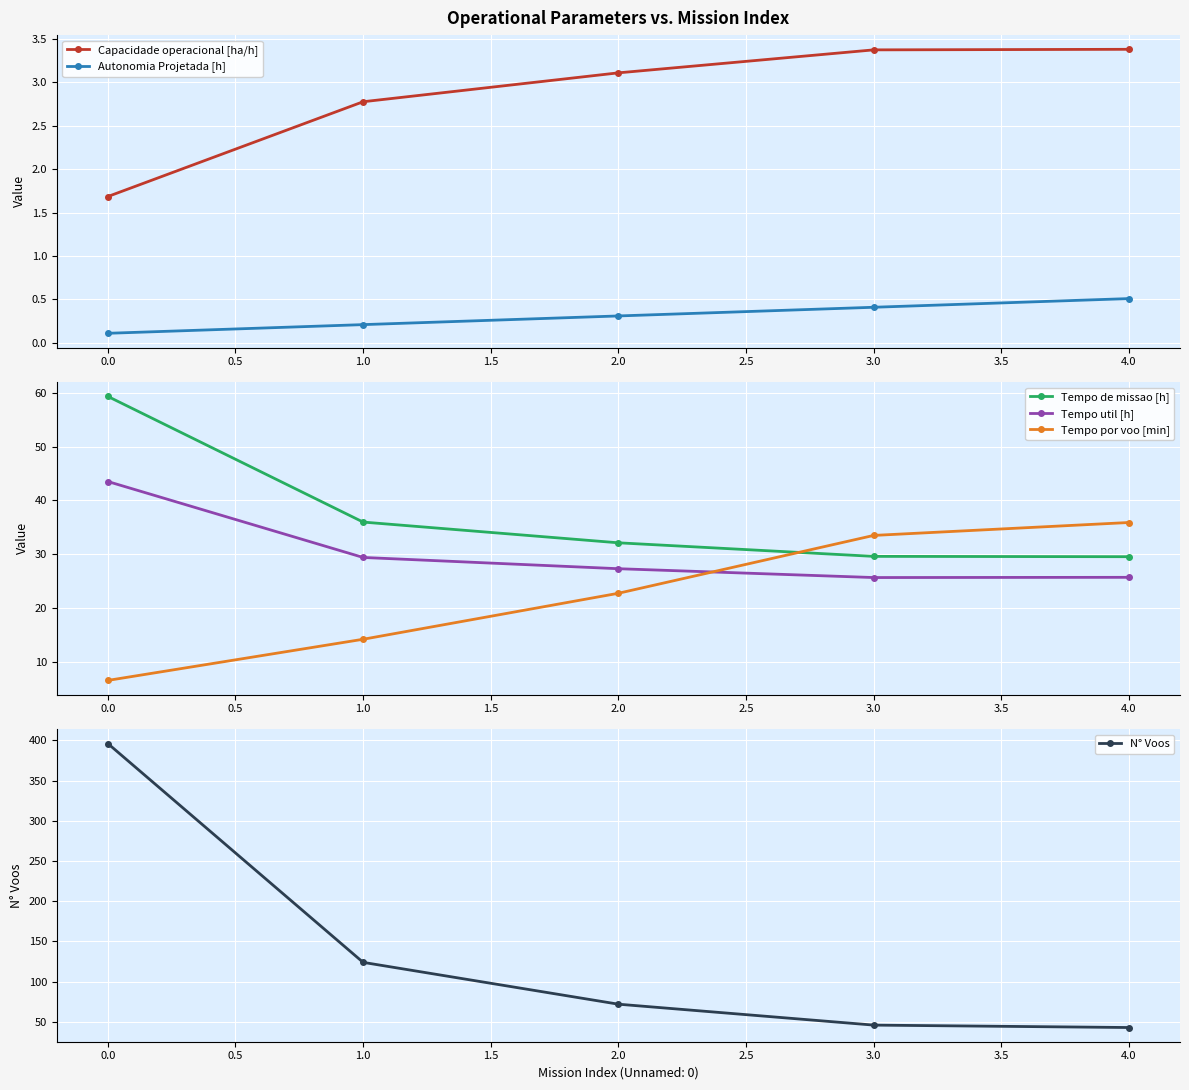

True or false: Autonomia Projetada [h] and Tempo util [h] cross at least once.

False